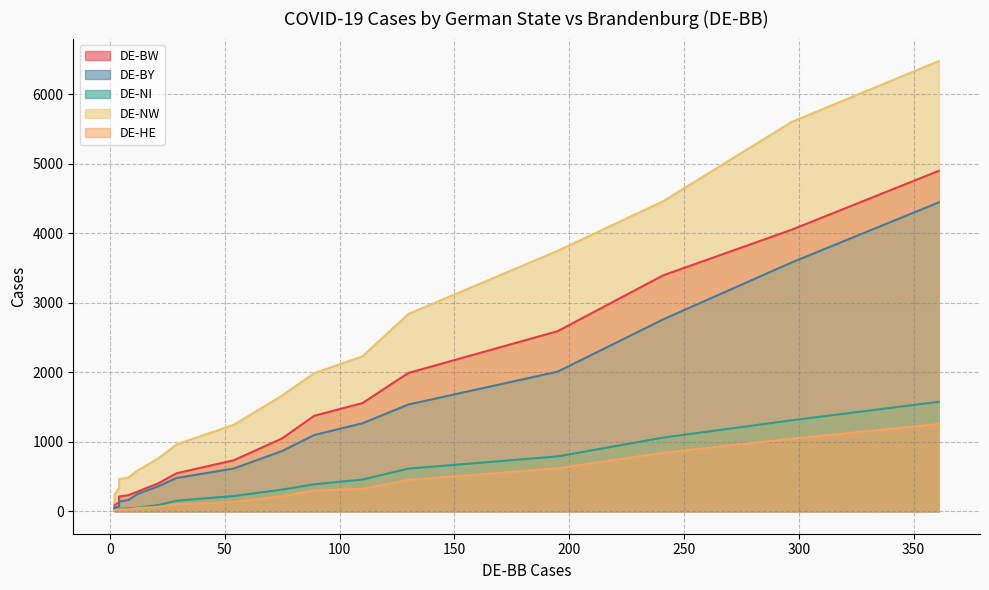

What is the value of the DE-BW point at the 10th from the left?

546